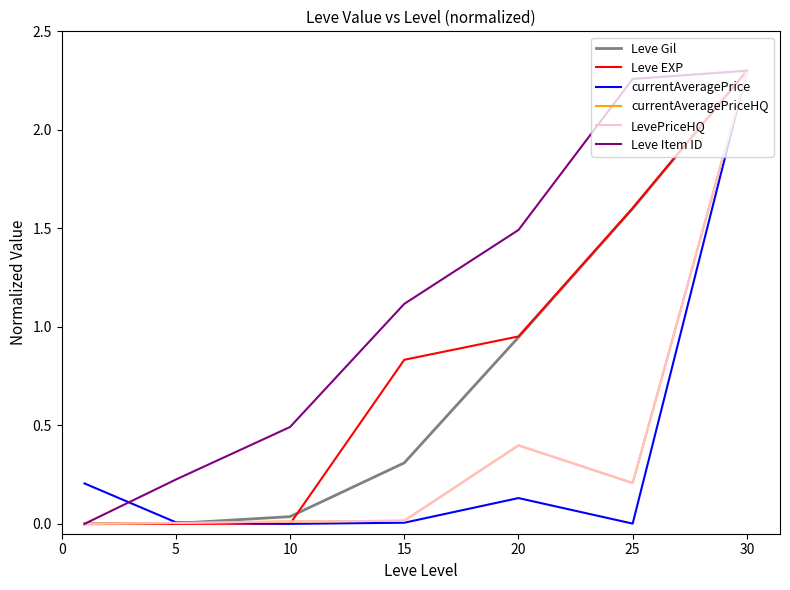

Reading right to left, list all the values displayed in this chart.

Leve Gil: 2.3	1.6	0.9	0.3	0.0	0.0	0.0
Leve EXP: 2.3	1.6	1.0	0.8	0.0	0.0	0.0
currentAveragePrice: 2.3	0.0	0.1	0.0	0.0	0.0	0.2
currentAveragePriceHQ: 2.3	0.2	0.4	0.0	0.0	0.0	0.0
LevePriceHQ: 2.3	0.2	0.4	0.0	0.0	0.0	0.0
Leve Item ID: 2.3	2.3	1.5	1.1	0.5	0.2	0.0